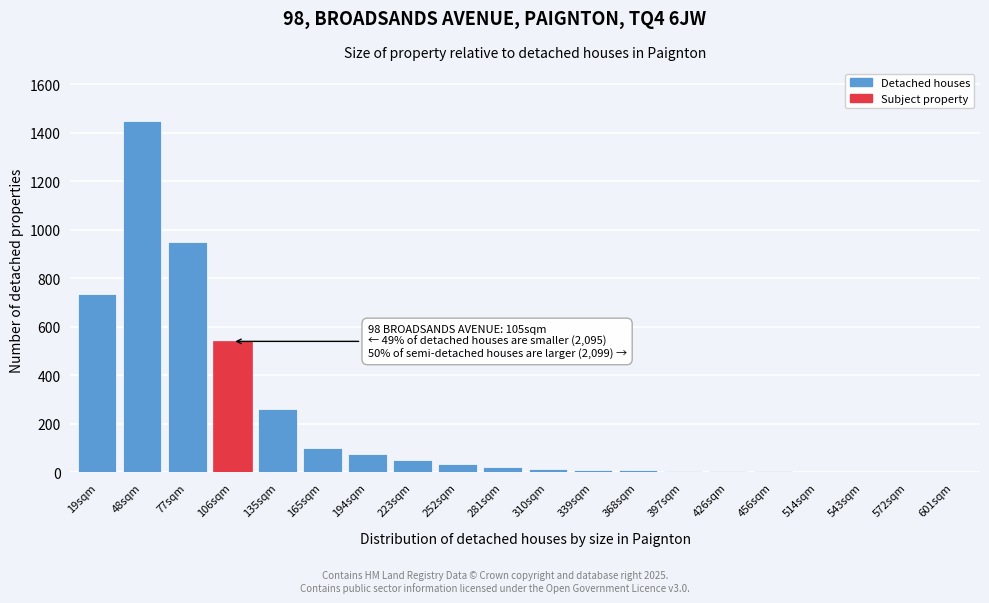

What is the greatest value displayed?

1450